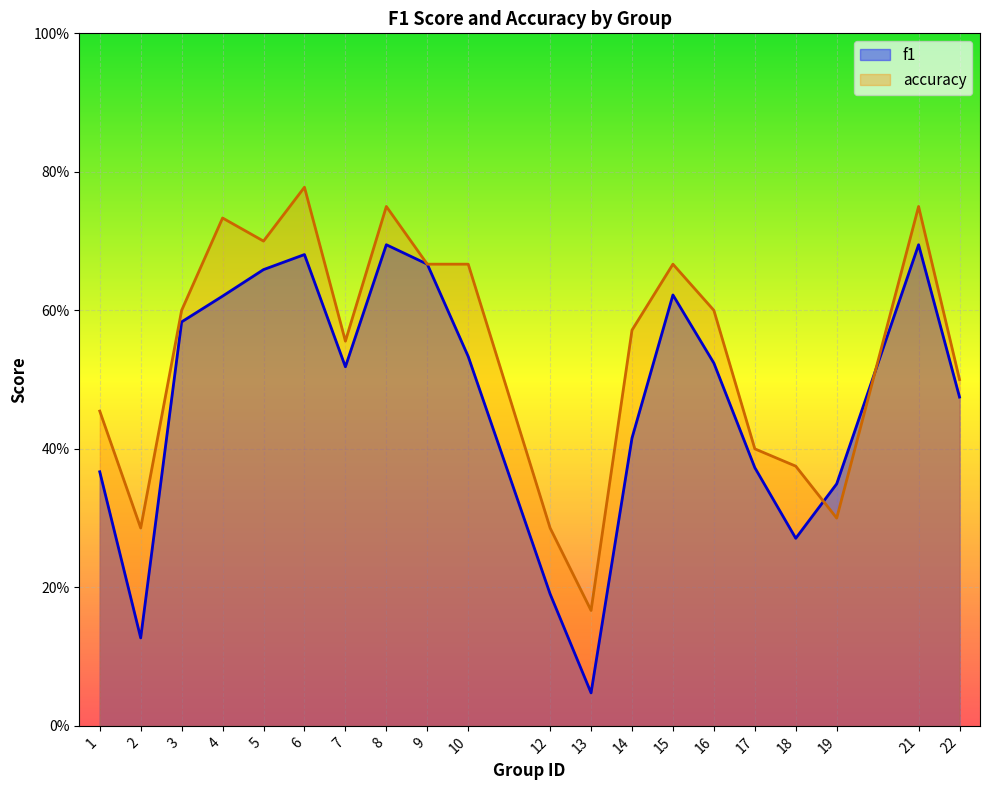

What is the difference between the highest and lowest values at 18?

0.1